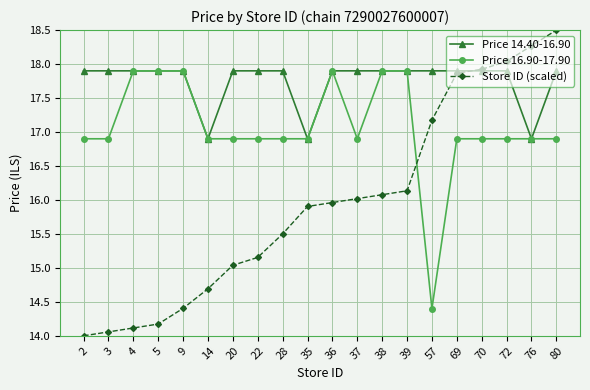

At how many categories does at least one series exceed 15?

20